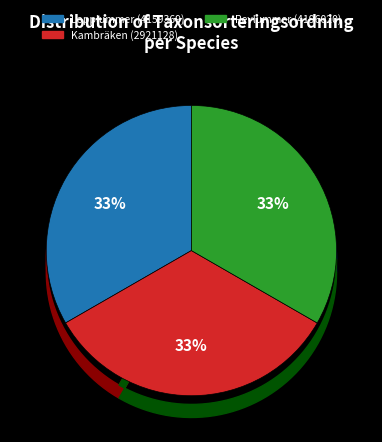

The Kambräken (2921128) slice represents 39% of the pie. True or false?

False